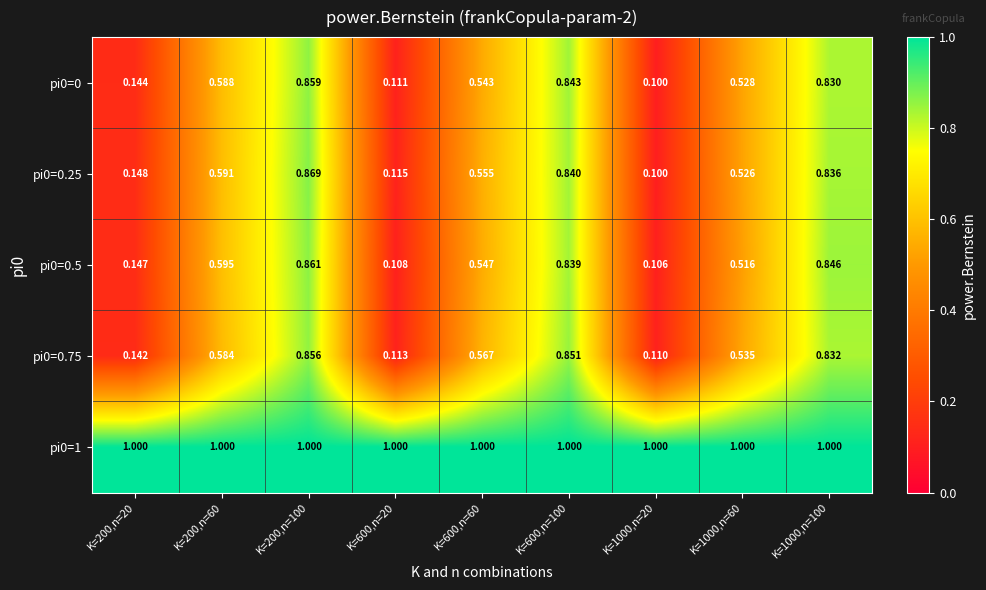

How many categories are shown in the chart?

9